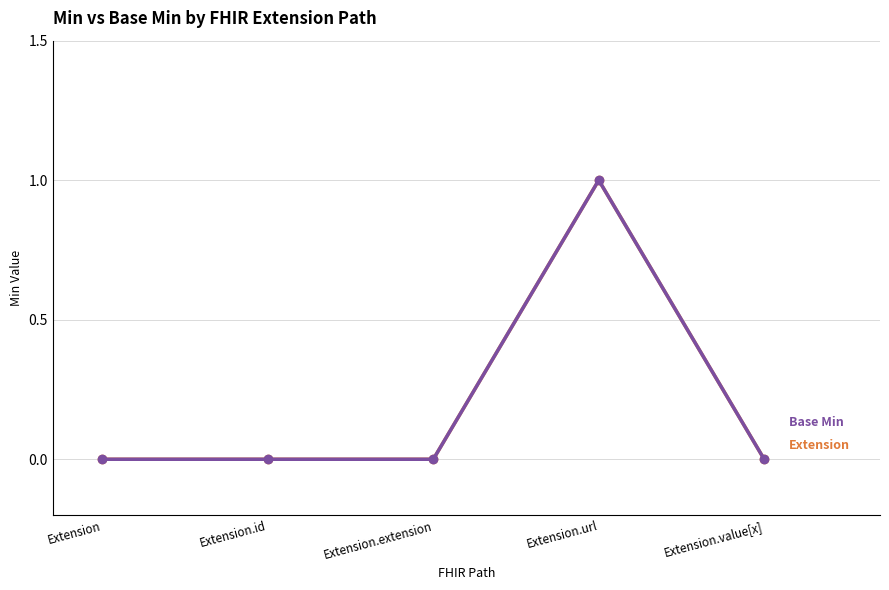

Does the chart display data point markers on the line(s)?

Yes